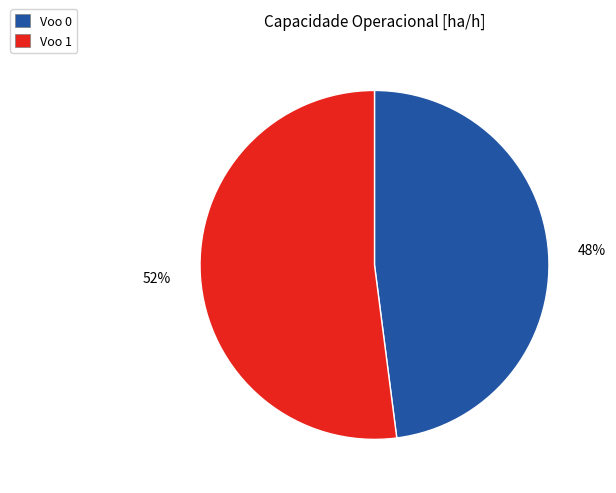

Do Voo 0 and Voo 1 together represent more than half of the pie?

Yes